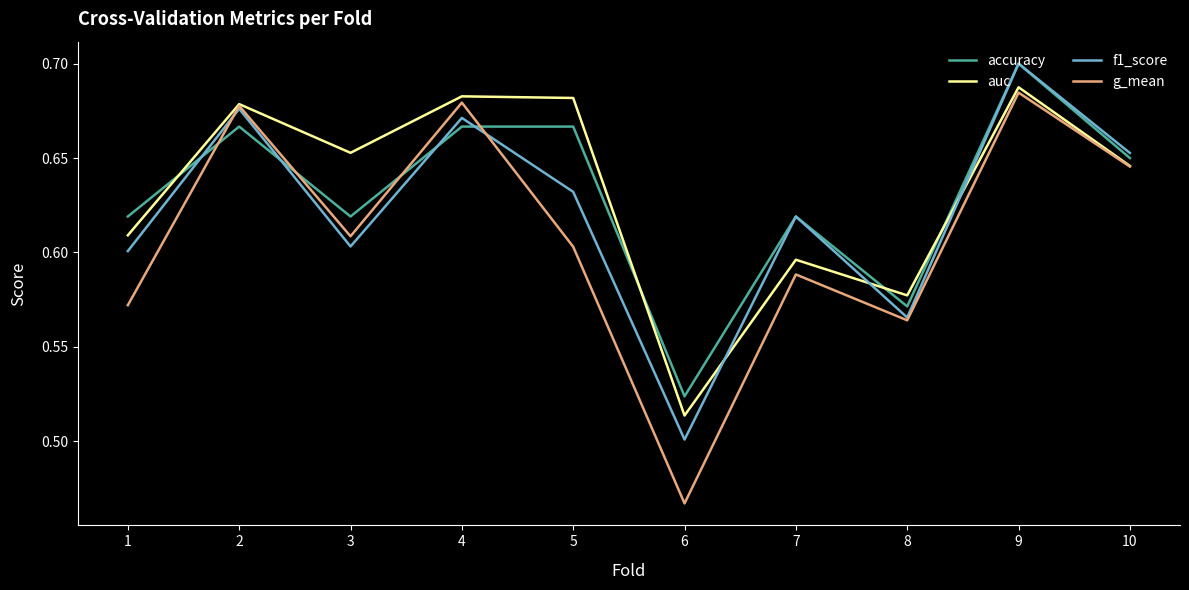

At which label is g_mean closest to 0?

6